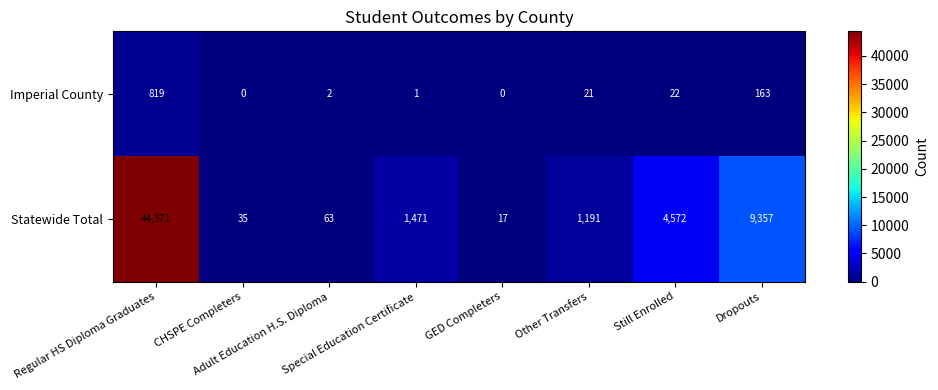

Which series has the largest total across all categories?

Statewide Total